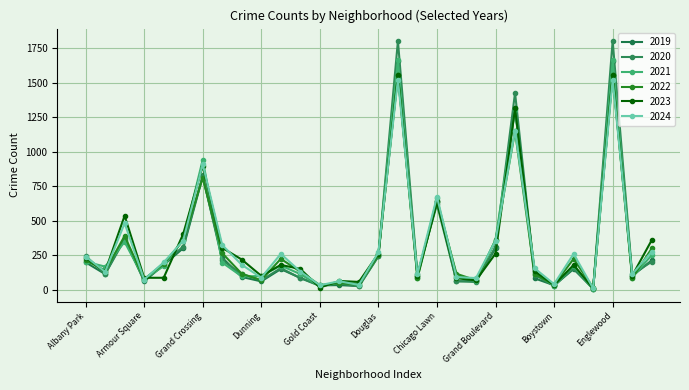

How many distinct data groups are displayed?

6